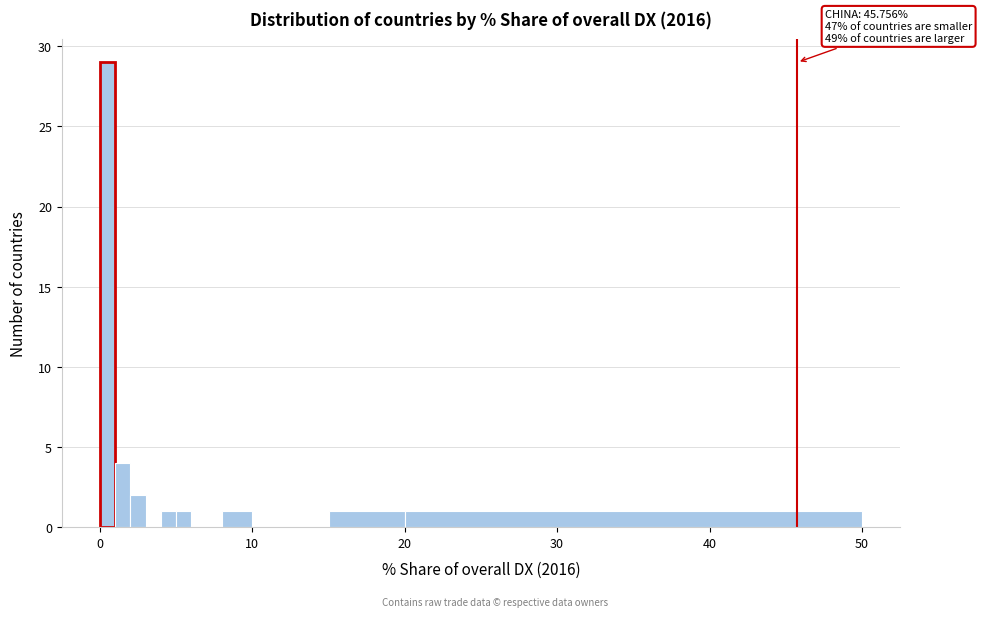

Around what value on the x-axis is the tallest bar? Give the approximate position of its centre, as read against the axis.

1